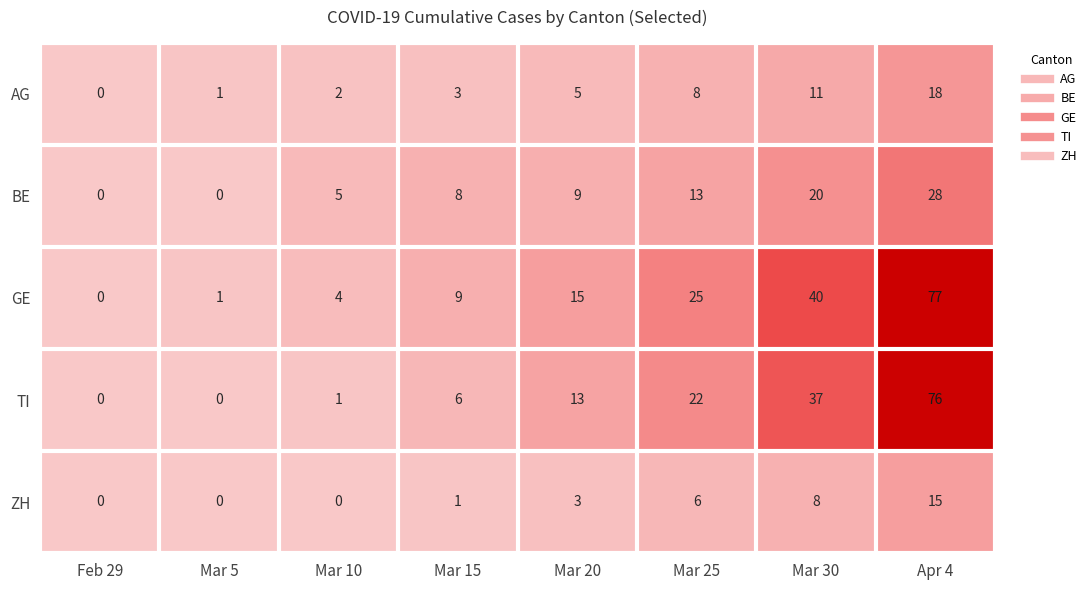

Count the number of data series in this chart.

5